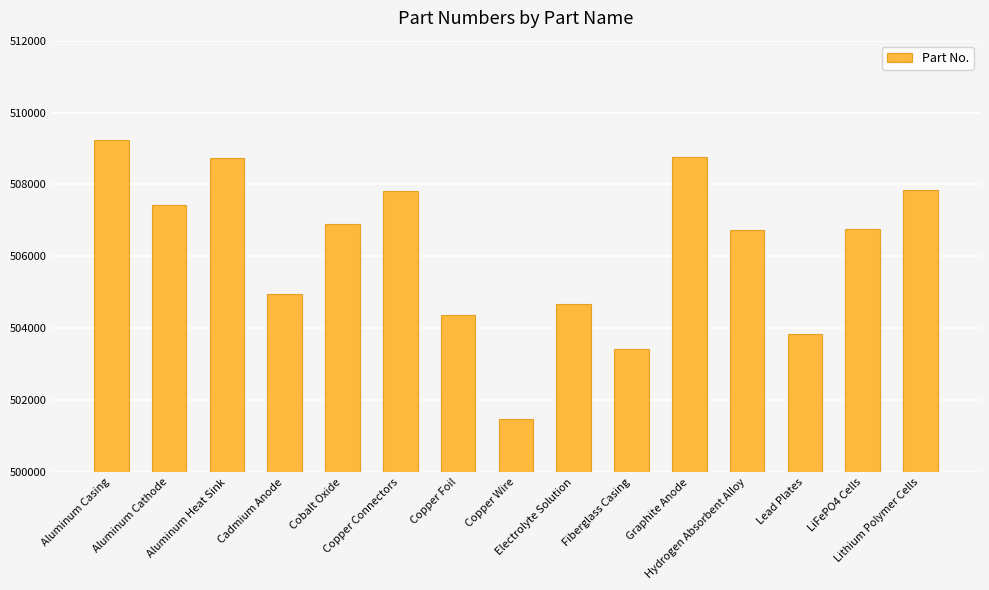

Is it true that the value at Copper Connectors is 306934?

False